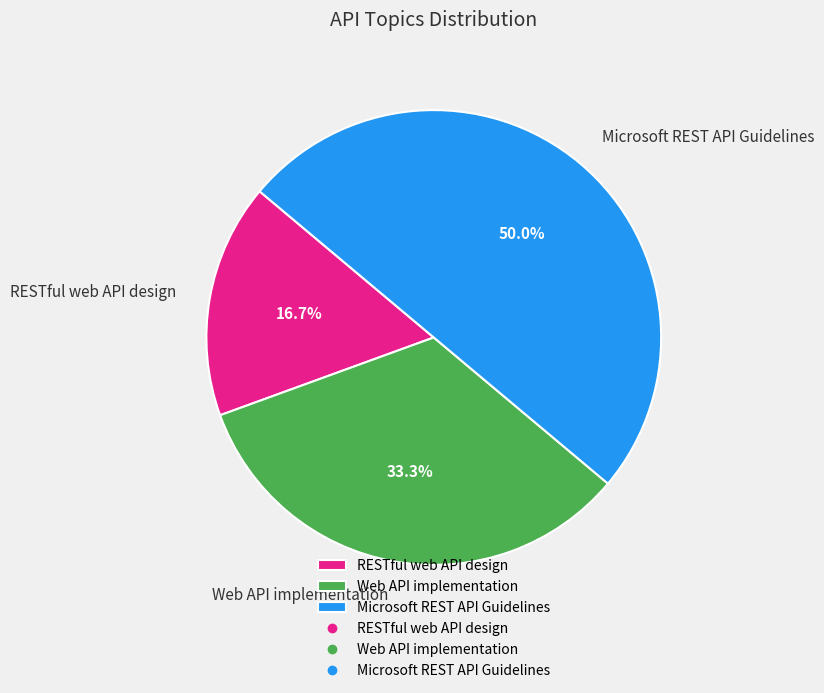

Approximately how many times larger is the value at RESTful web API design compared to Web API implementation?

0.5